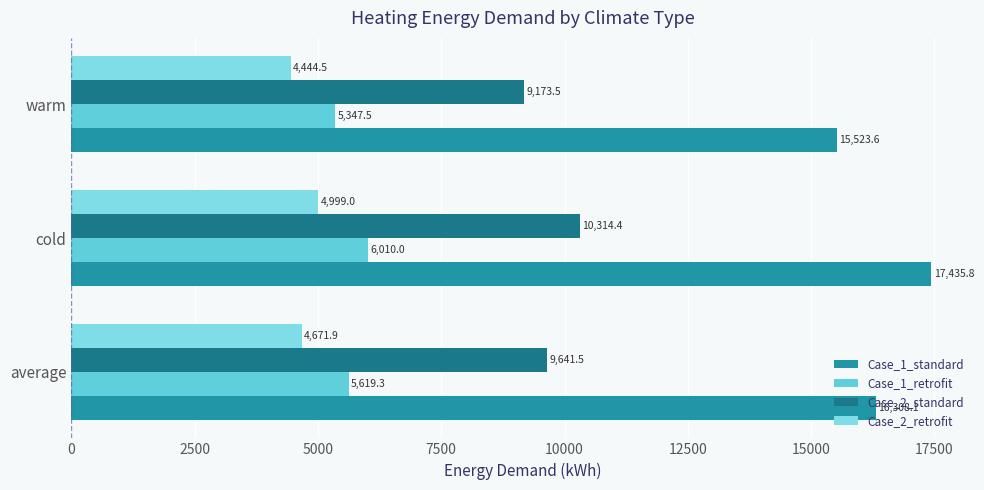

Rank the categories by Case_2_standard value from highest to lowest.

cold, average, warm